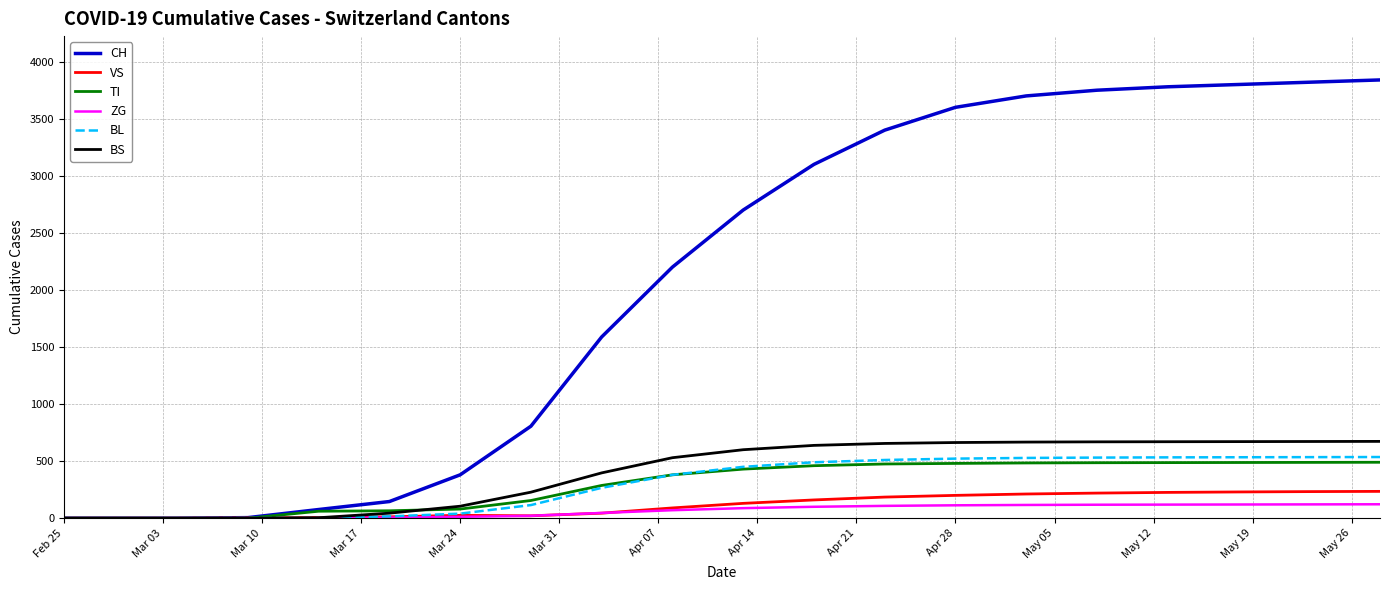

Which series has the largest total across all categories?

CH